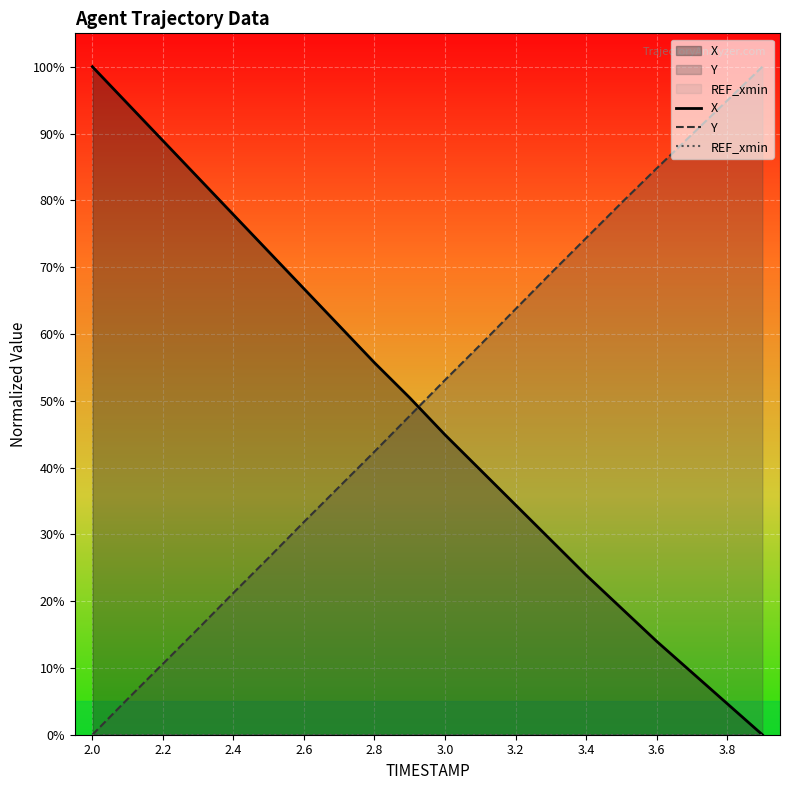

Does the chart display data point markers on the line(s)?

No